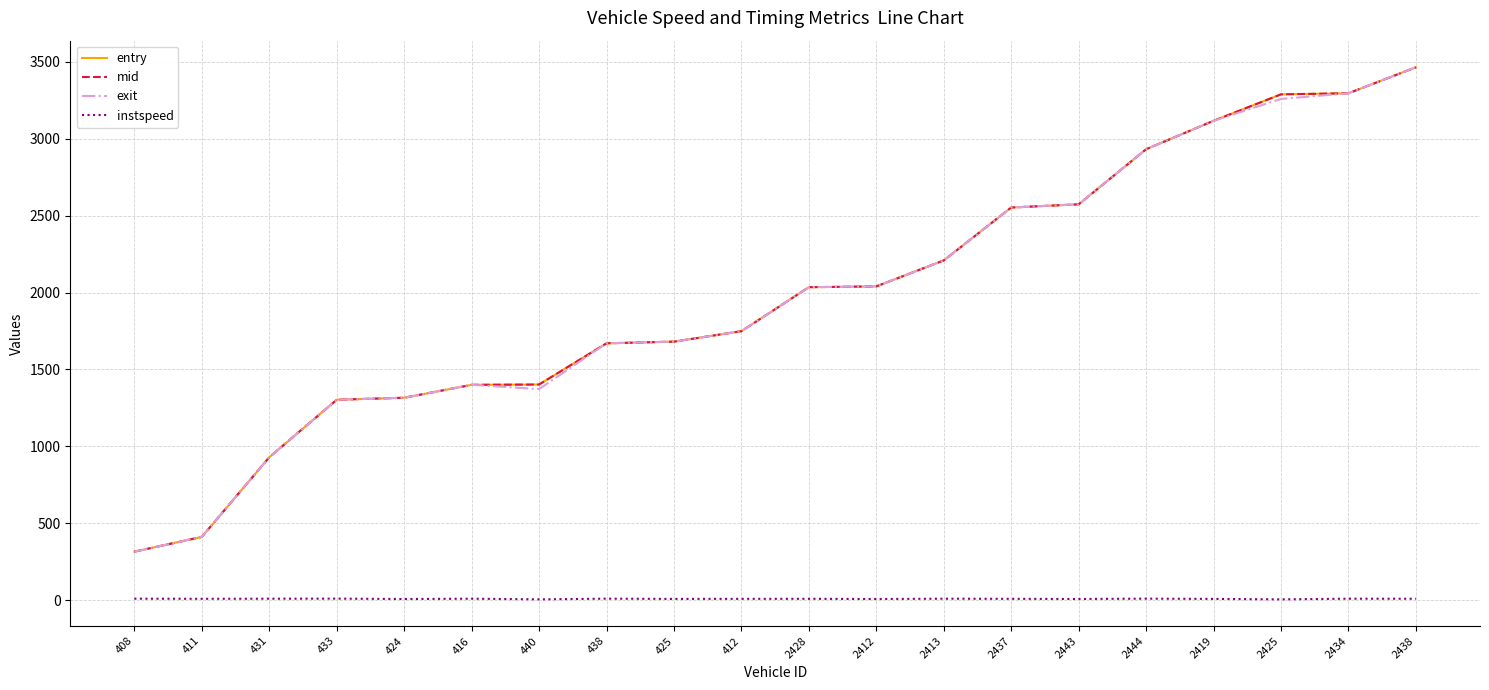

What are all the series names shown in the legend?

entry, mid, exit, instspeed